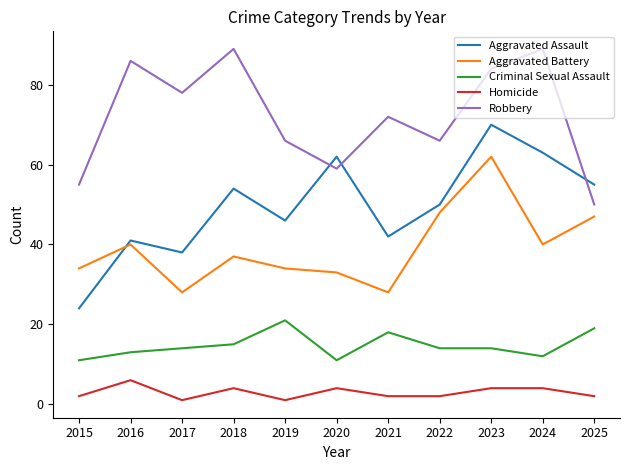

Where does the Robbery series first go above 72?

2016